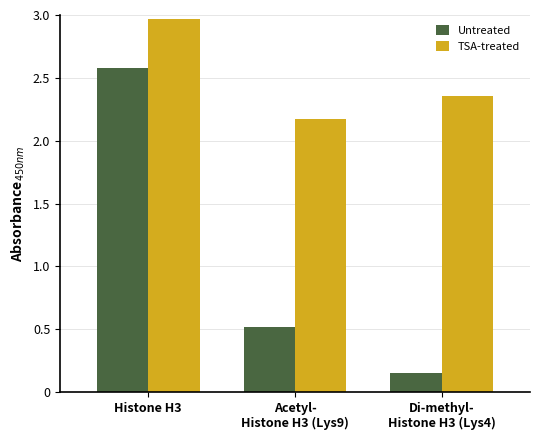

Which label corresponds to the largest value in the chart?

Histone H3